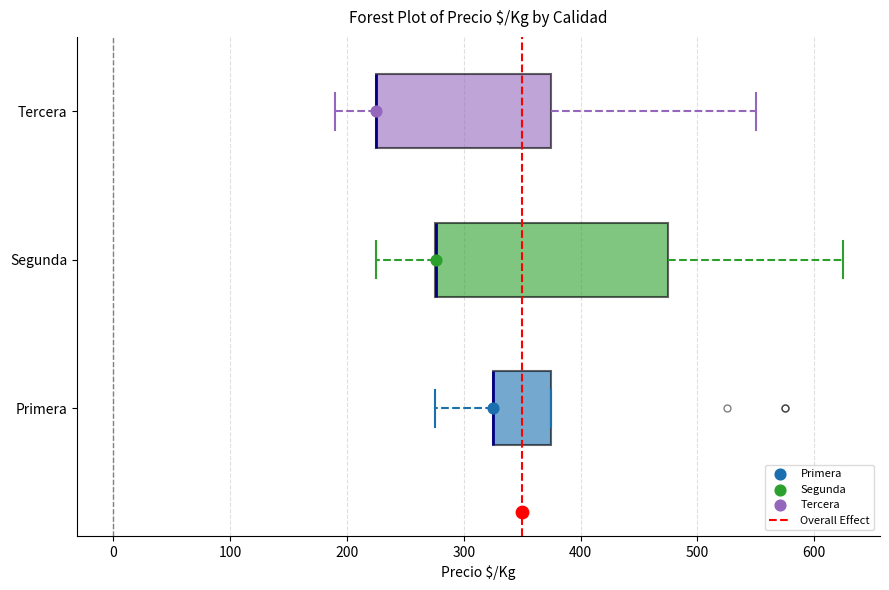

Reading bottom to top, read every box against the x-axis: the position of its median line, the range the box covers, and the ends of its whiskers. The values are not printed on the chart, so give them approximately, as read against the axis.

Primera: median 330 (drawn on the box's left edge), box 330 to 380, whiskers 280 to 380
Segunda: median 280 (drawn on the box's left edge), box 280 to 480, whiskers 230 to 630
Tercera: median 230 (drawn on the box's left edge), box 230 to 380, whiskers 190 to 550